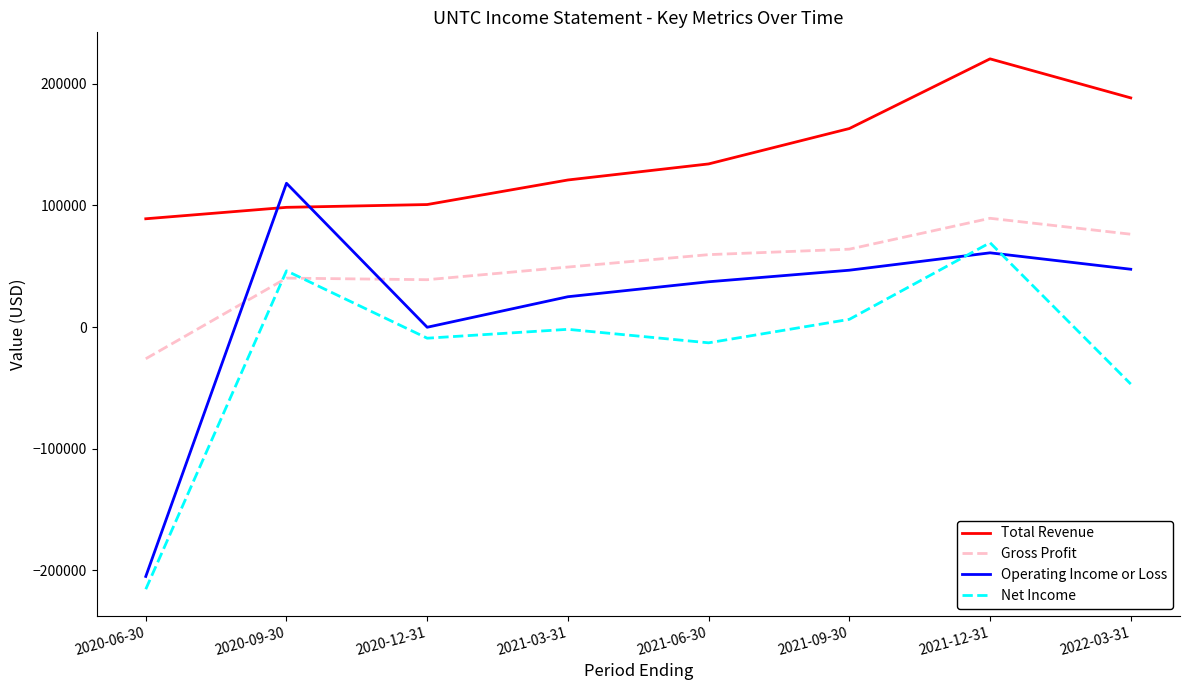

After their last crossing, which series has the higher values: Operating Income or Loss or Total Revenue?

Total Revenue